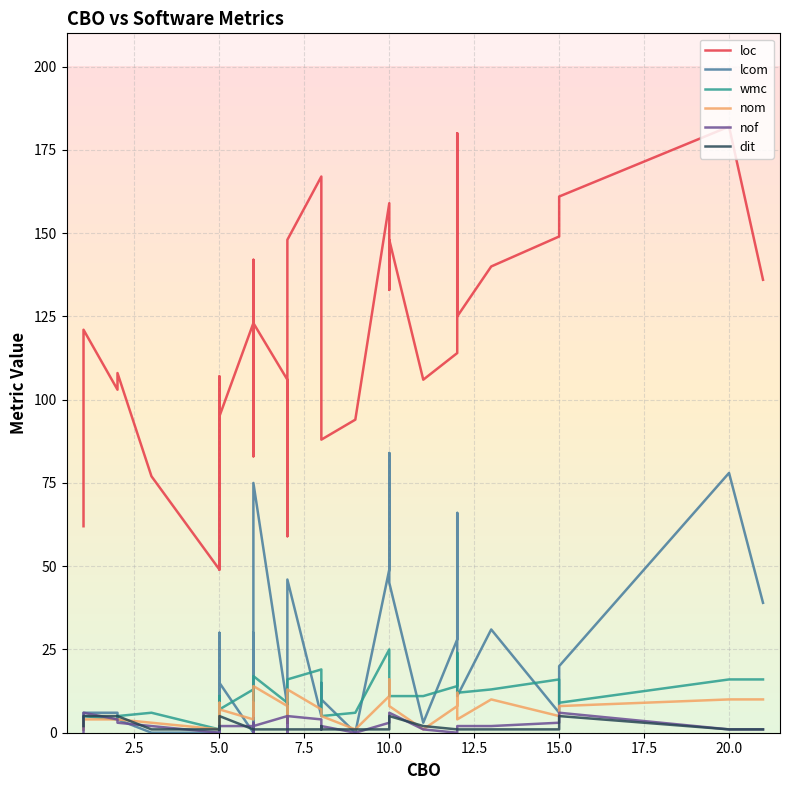

What is the average value of the lcom series?

20